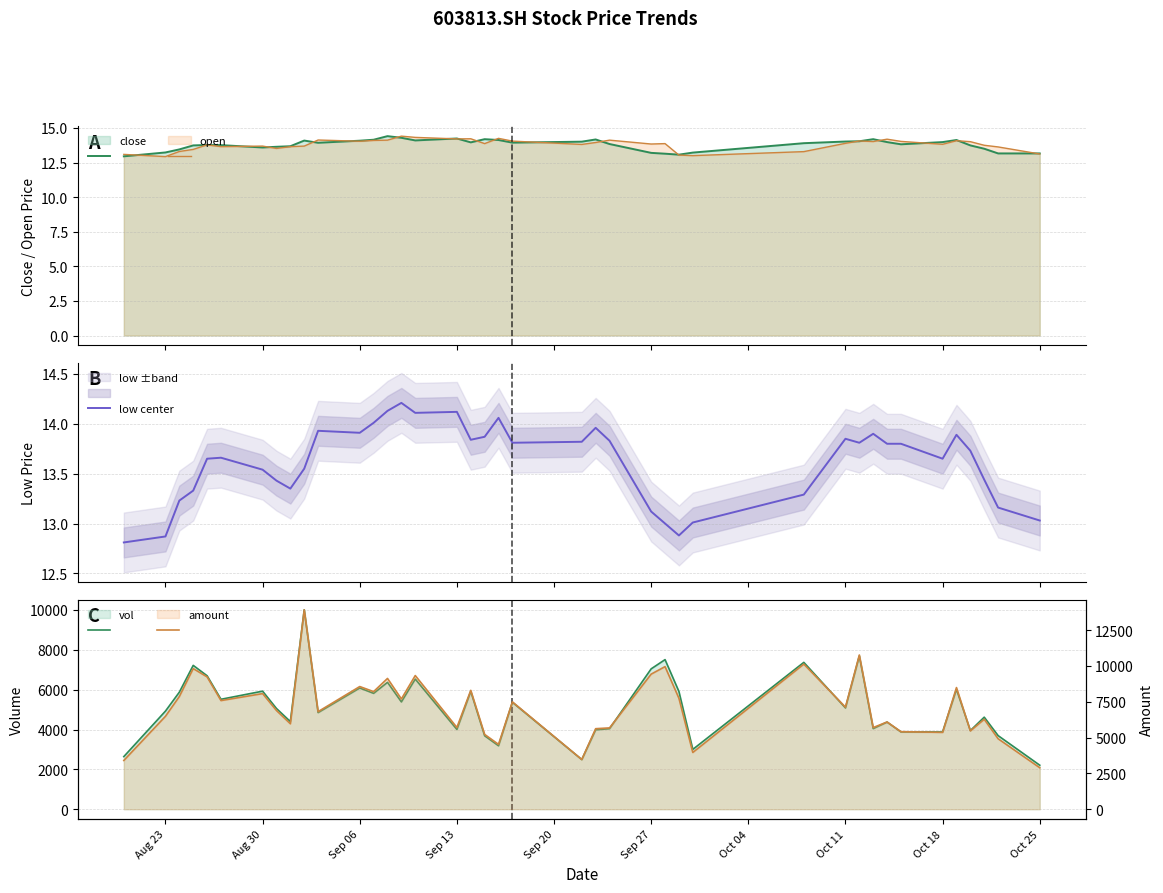

Which series has the largest total across all categories?

amount_line